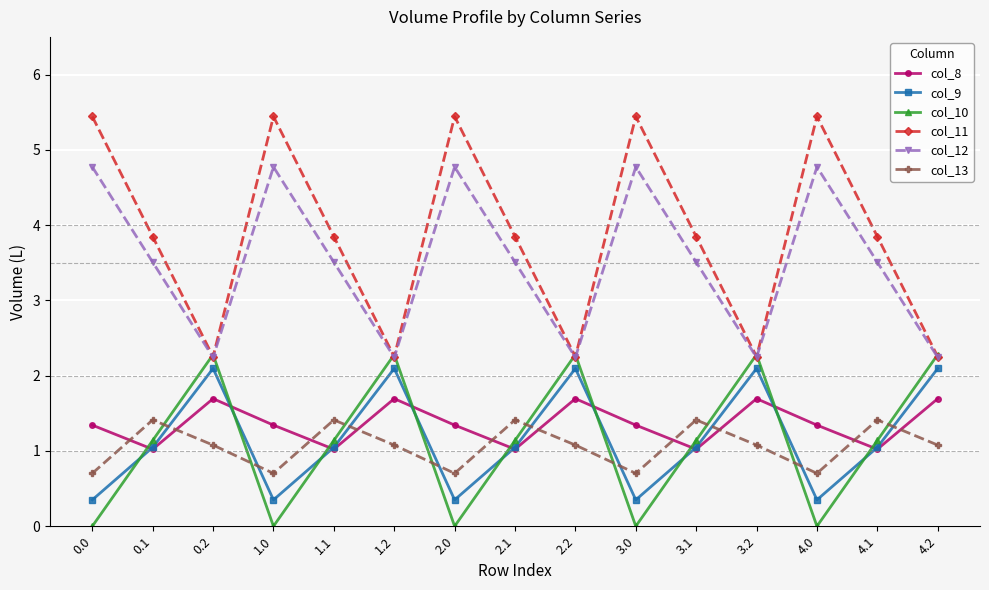

At which category does col_12 reach its first local peak?

1.0